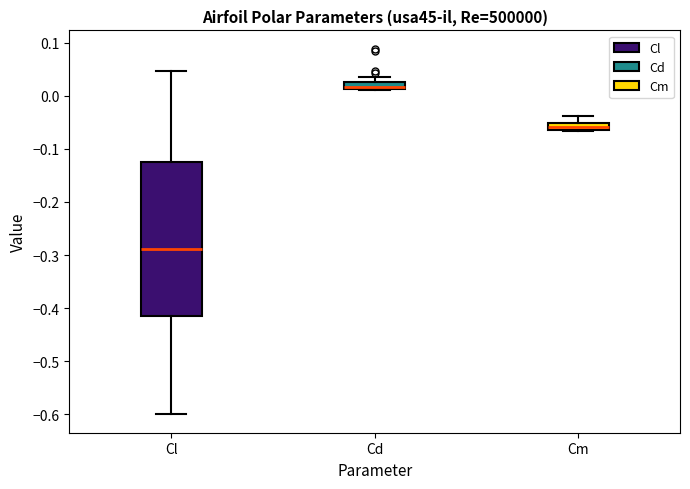

Where is the upper edge of the box for Cd on the y-axis? The values are not printed on the chart, so give them approximately, as read against the axis.

0.03